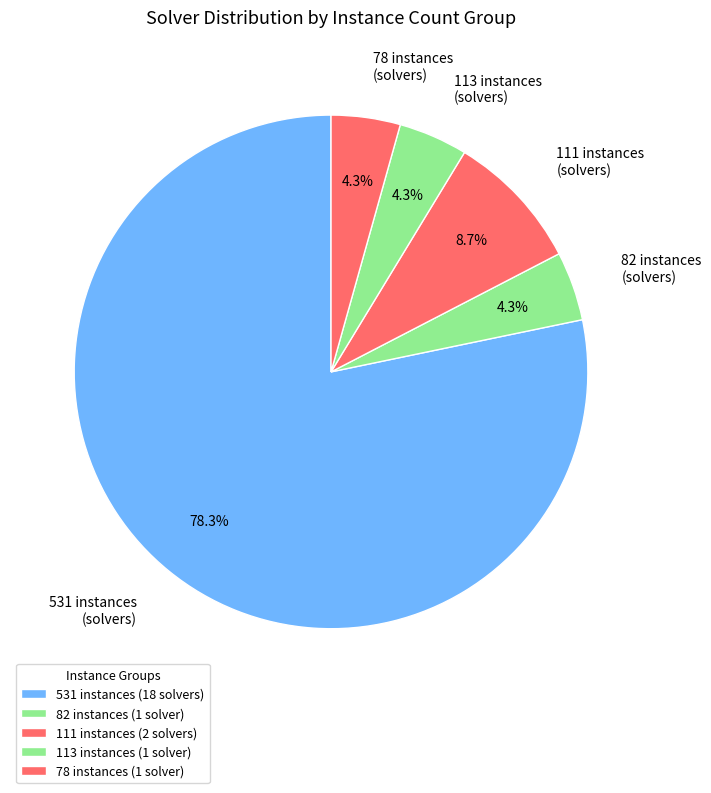

Is there a majority slice in this chart?

Yes